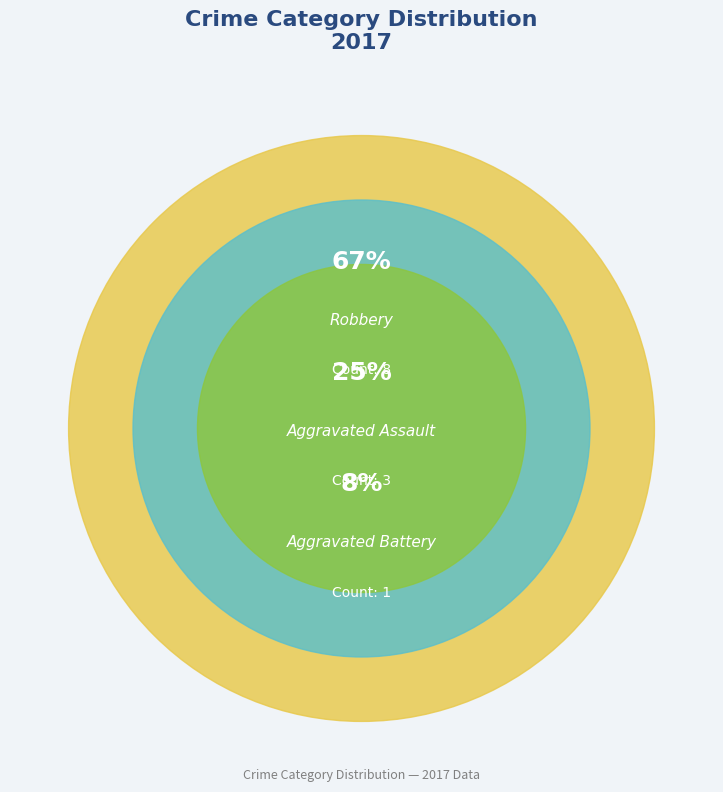

How many slices are in this pie chart?

3